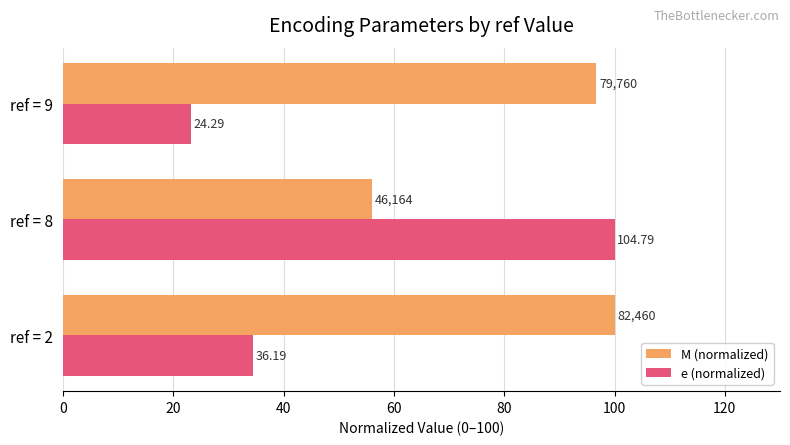

Reading left to right, what are all the values shown in this chart?

M (normalized): 100.0	56.0	96.7
e (normalized): 34.5	100.0	23.2